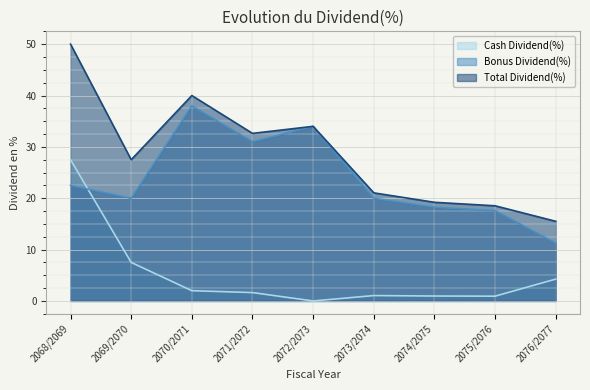

In Cash Dividend(%), how many points are higher than both neighbors (excluding endpoints)?

1